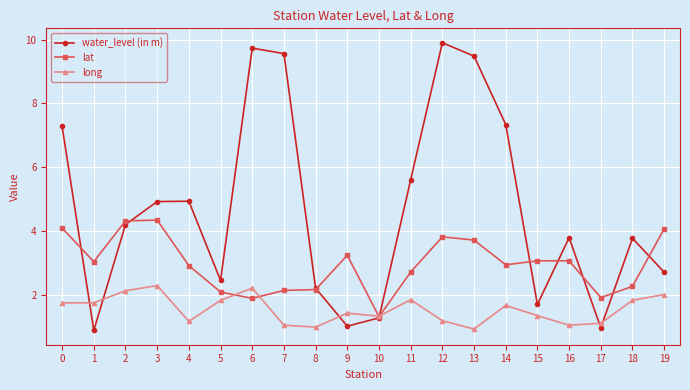

The long series shows 2.5 at 11. True or false?

False